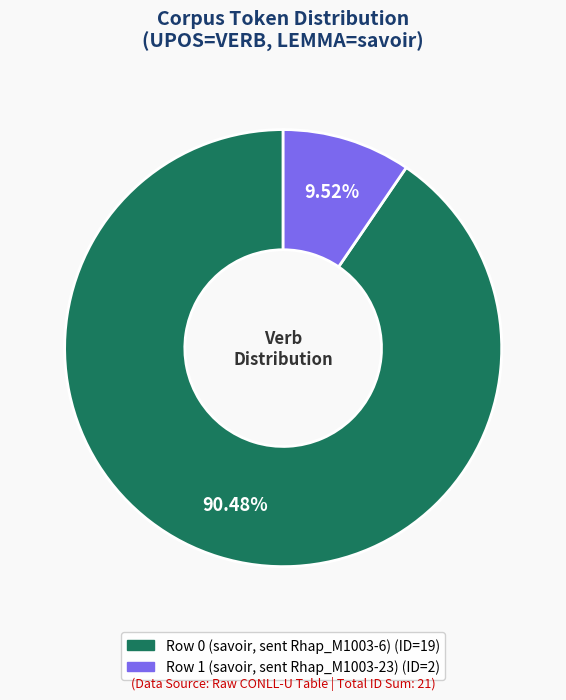

To the nearest percent, what is the difference between the largest and smallest slice percentages?

81%